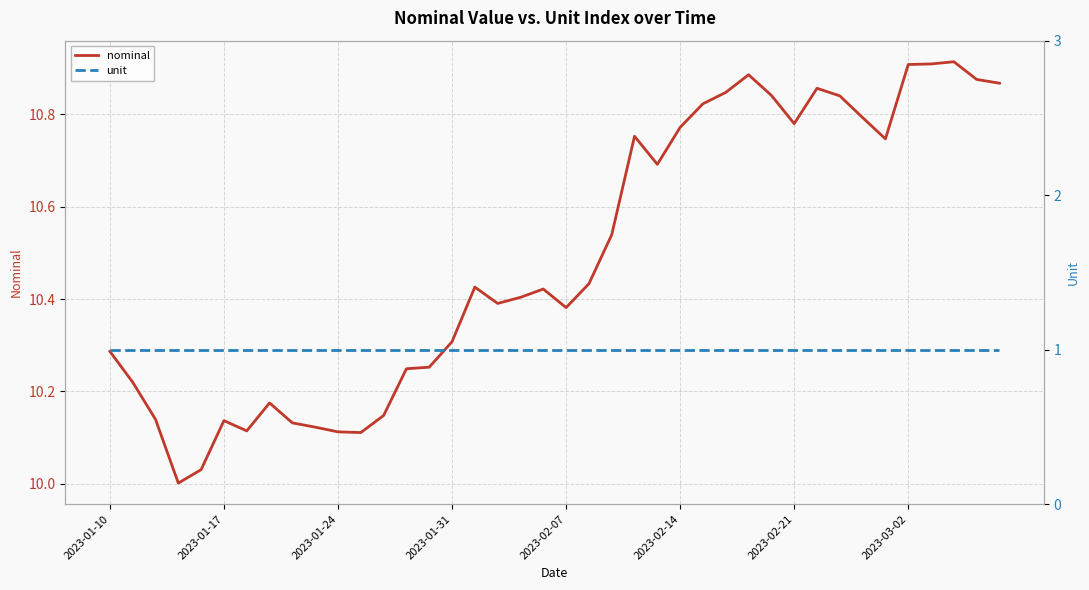

True or false: unit and nominal cross at least once.

False